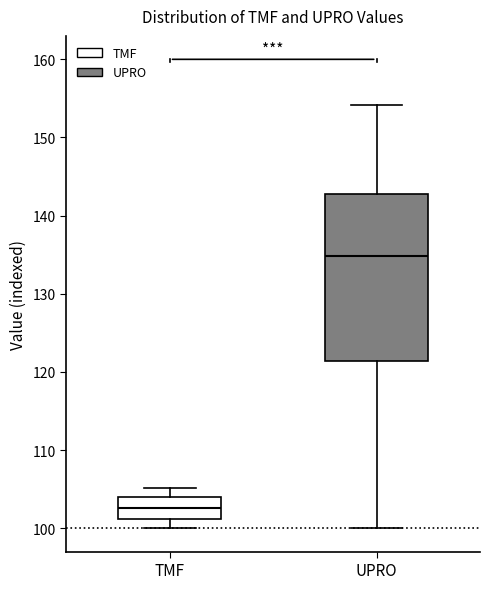

Comparing the boxes themselves (not the whiskers), which one is the tallest?

UPRO